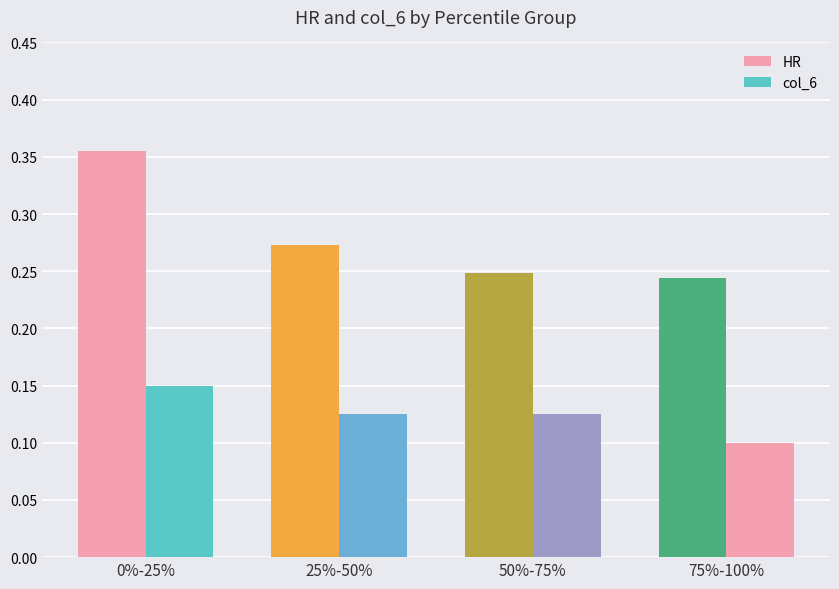

Reading left to right, transcribe all the data shown in this chart.

HR: 0%-25%=0.4	25%-50%=0.3	50%-75%=0.2	75%-100%=0.2
col_6: 0%-25%=0.1	25%-50%=0.1	50%-75%=0.1	75%-100%=0.1